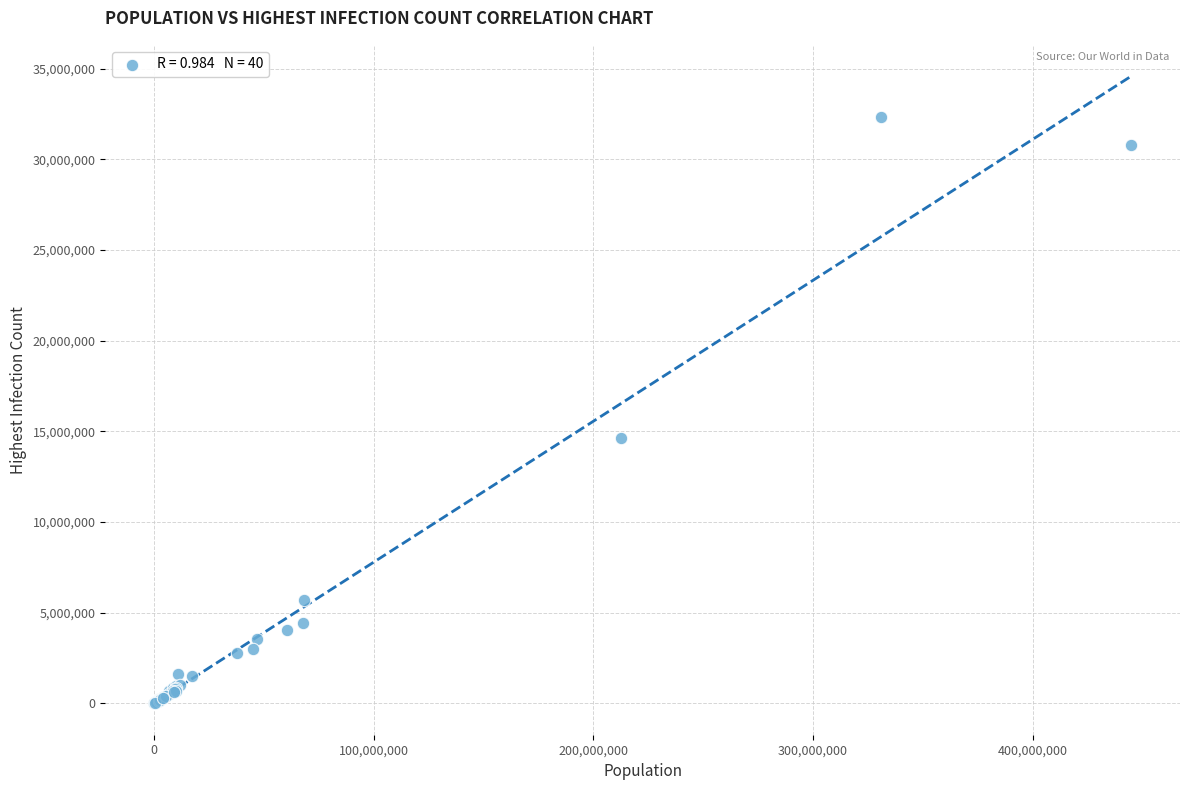

What Y value in the scatter plot is closest to 16174948?

14659011